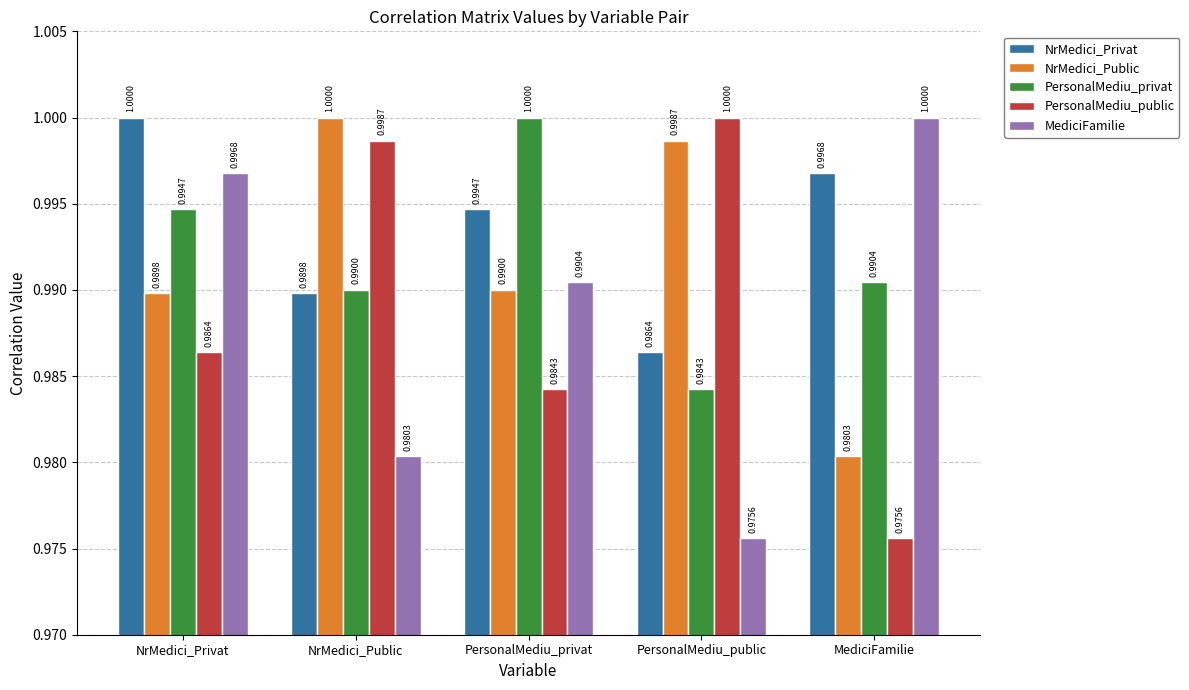

What is the label of the 3rd bar from the left?

PersonalMediu_privat